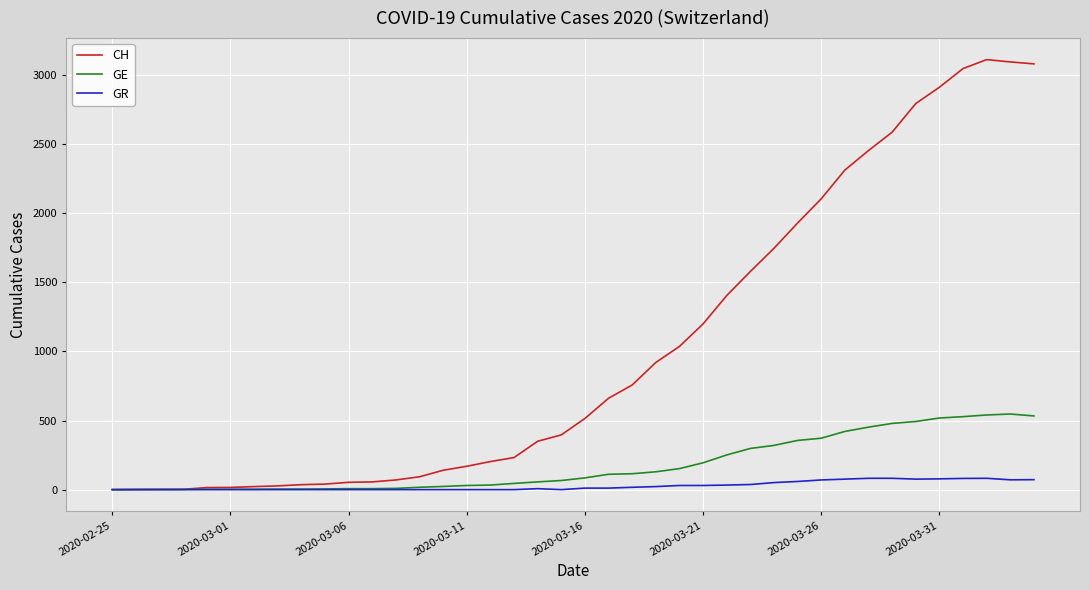

Rank the series by their average value, from highest to lowest.

CH, GE, GR